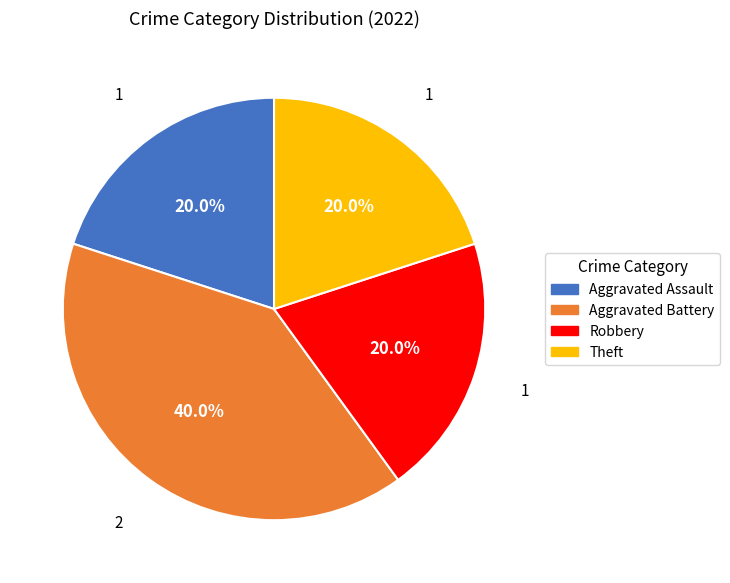

Does Robbery represent more than half of the total?

No